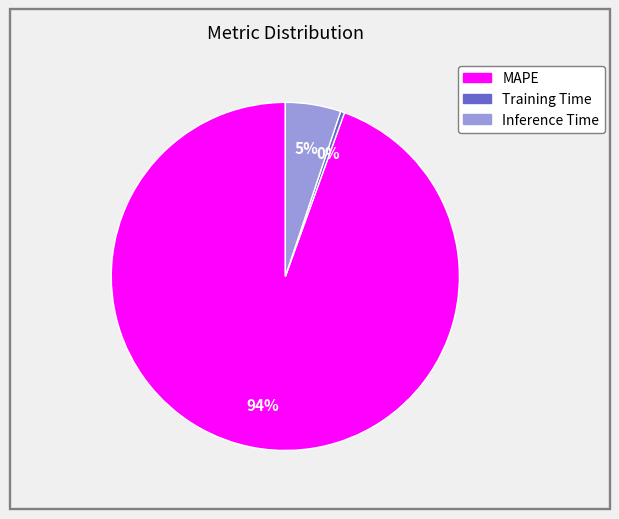

What percentage is the Inference Time slice, to the nearest percent?

5%